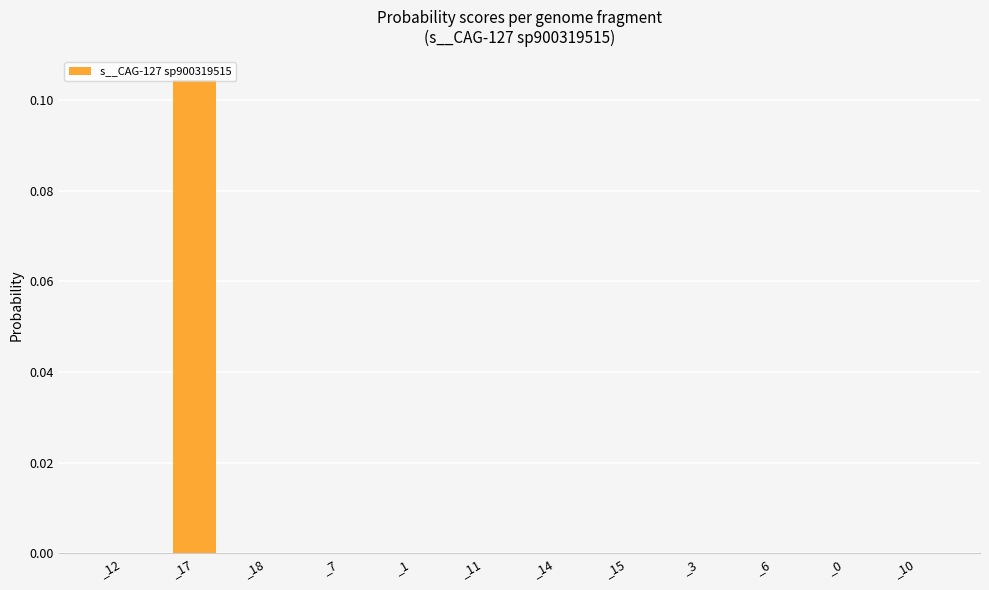

True or false: the data shows 0.0 at _0.

True